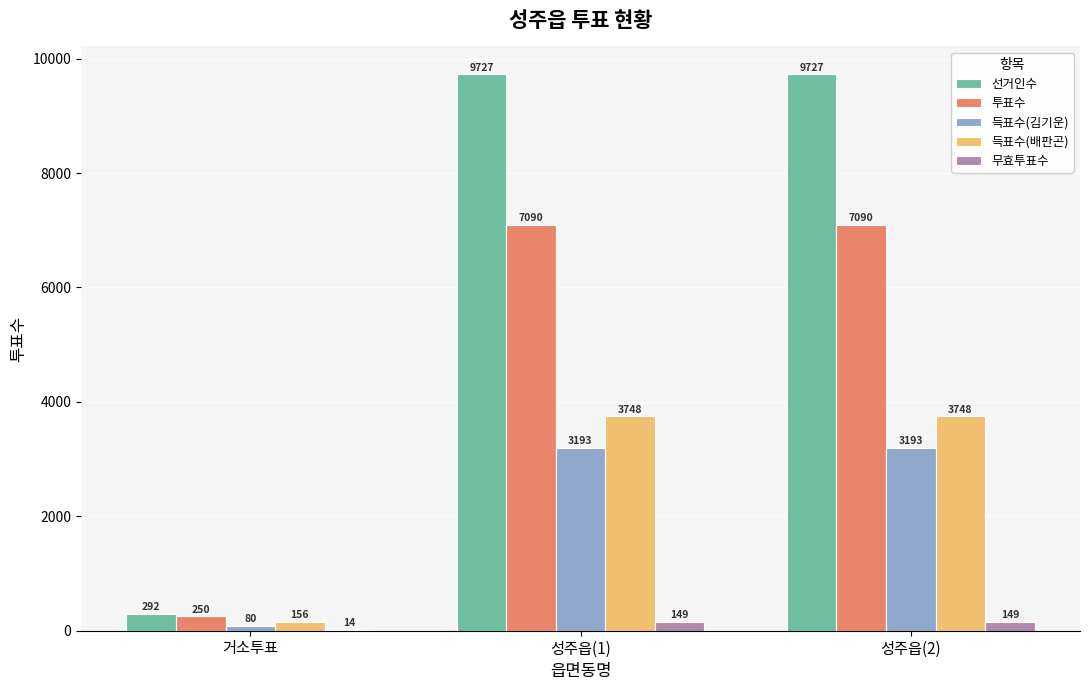

Is the value of 무효투표수 at 성주읍(1) greater than the value of 득표수(김기운) at 성주읍(1)?

No